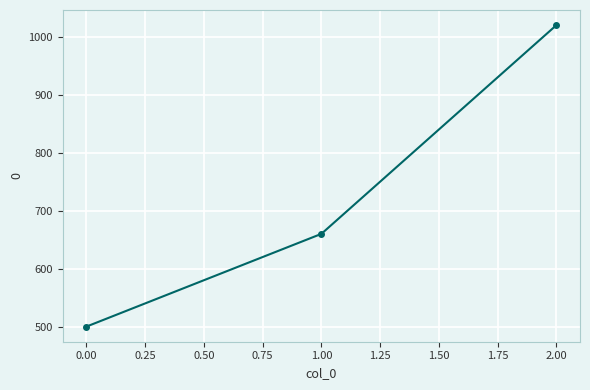

Which label corresponds to the largest value in the chart?

2.00